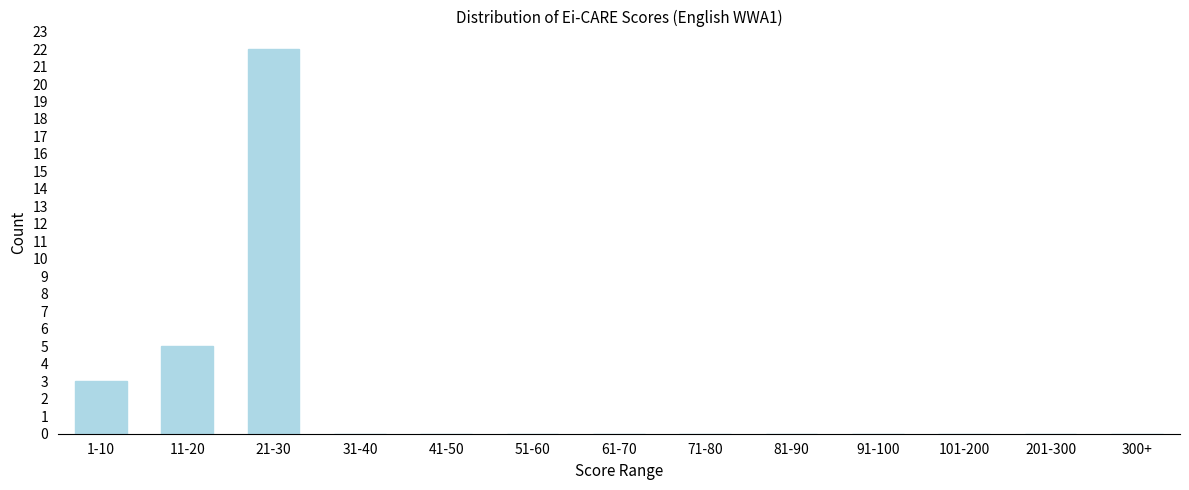

Reading right to left, extract all data points from this chart.

300+=0	201-300=0	101-200=0	91-100=0	81-90=0	71-80=0	61-70=0	51-60=0	41-50=0	31-40=0	21-30=22	11-20=5	1-10=3